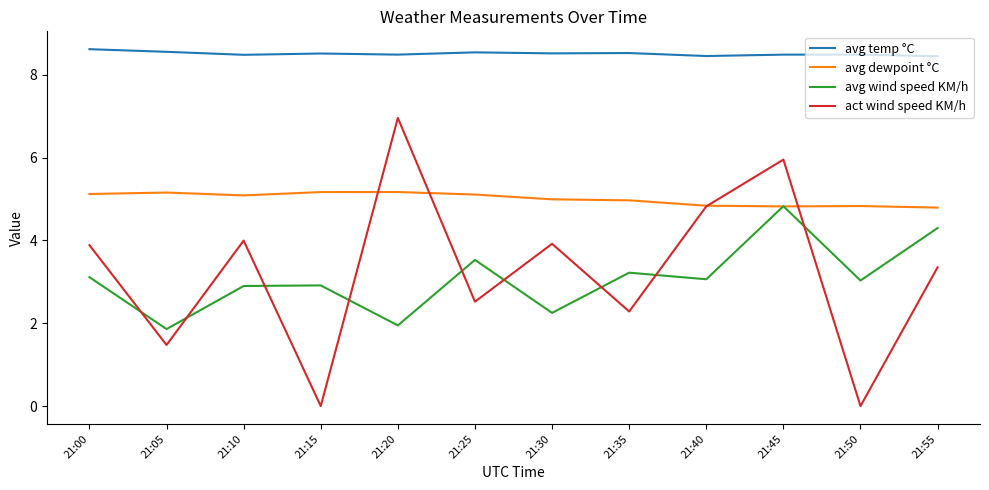

What is the total value across all series at 21:15?

16.6